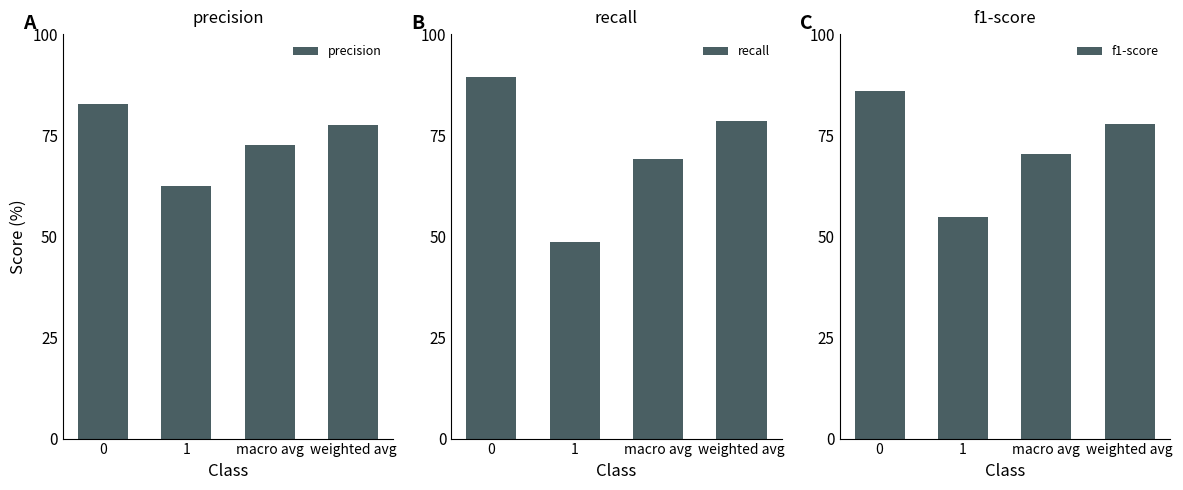

At how many categories does at least one series exceed 0?

4